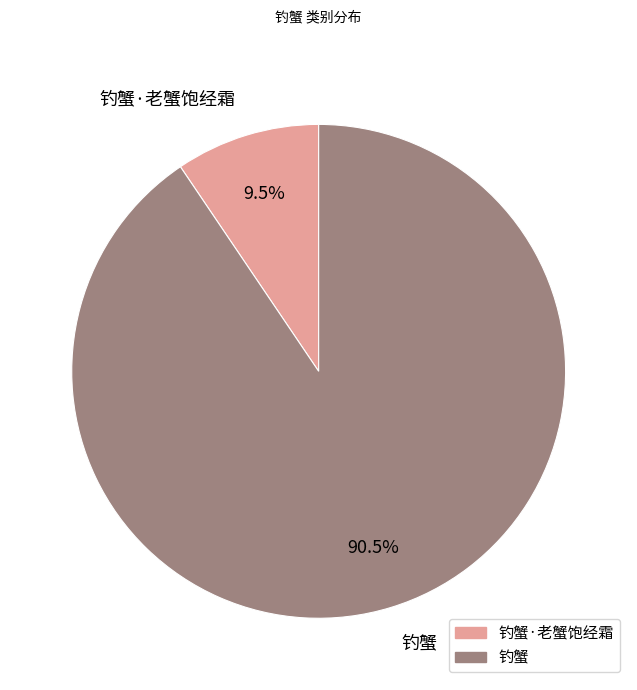

What is the majority slice?

钓蟹